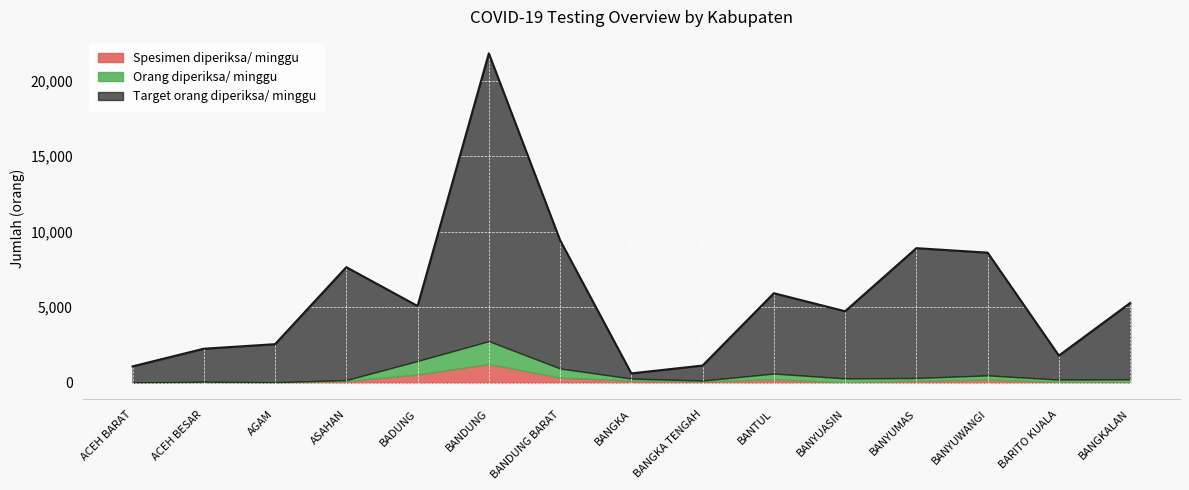

How many lines are shown in the chart?

3